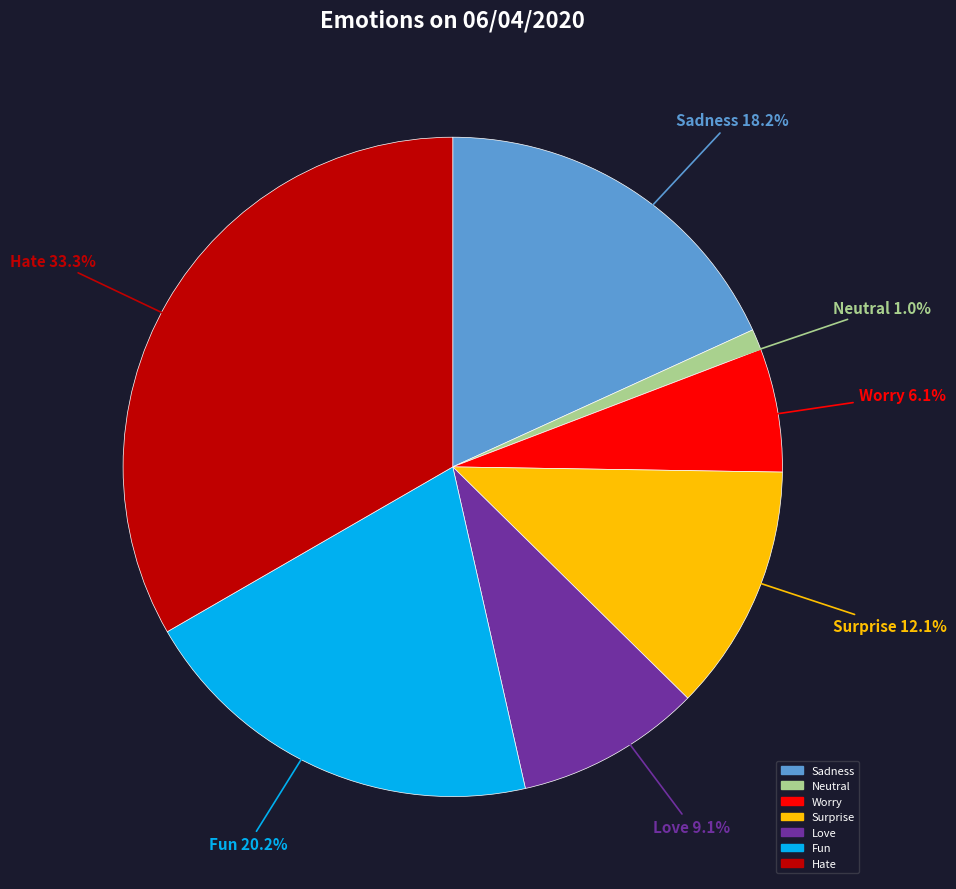

Is there any slice that represents more than half of the pie?

No